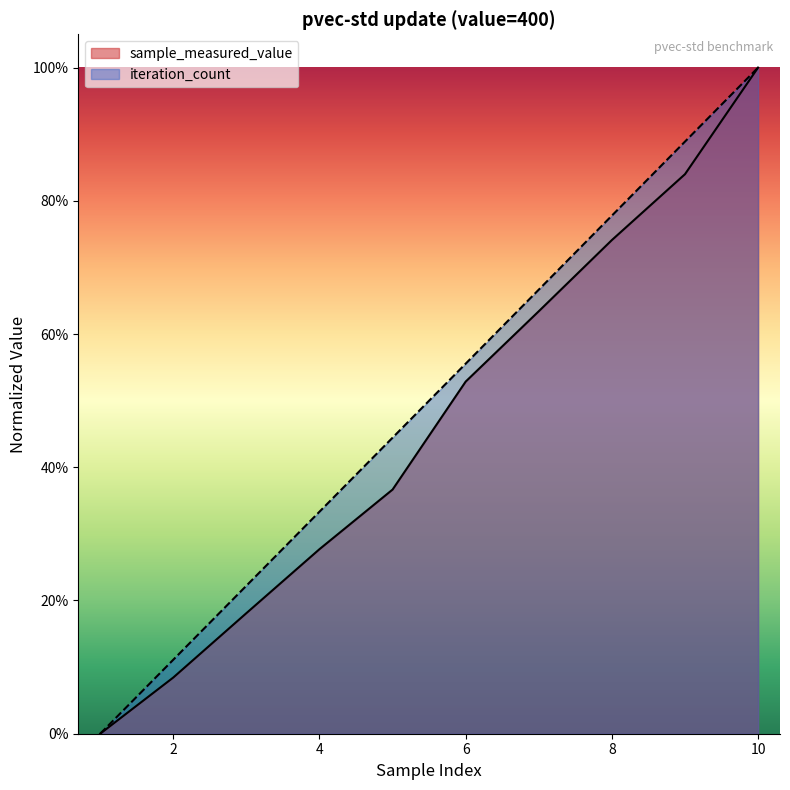

What are all the series names shown in the legend?

sample_measured_value, iteration_count